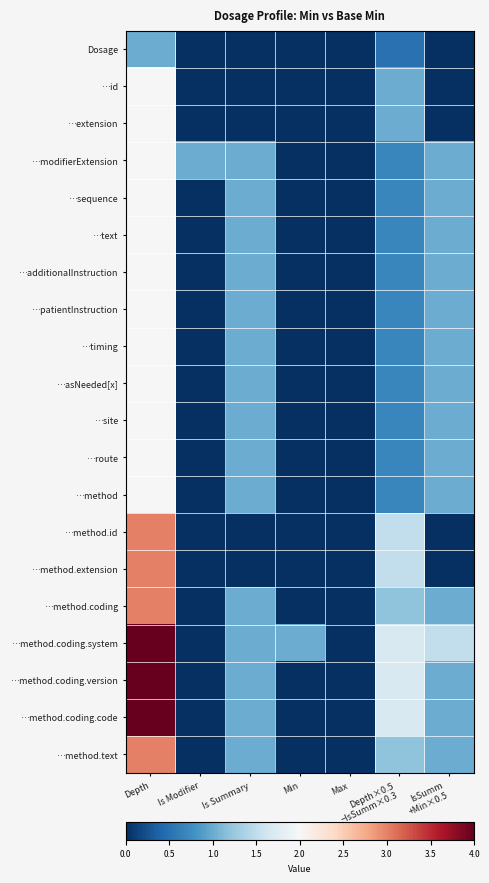

How many distinct data groups are displayed?

20